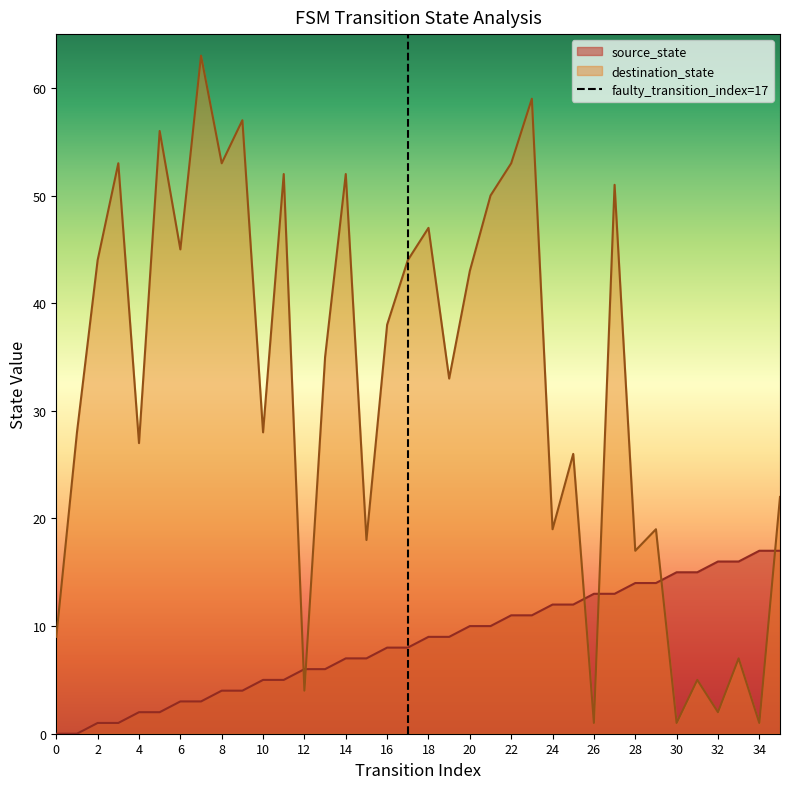

What is the value of the source_state point at the 8th from the left?

3